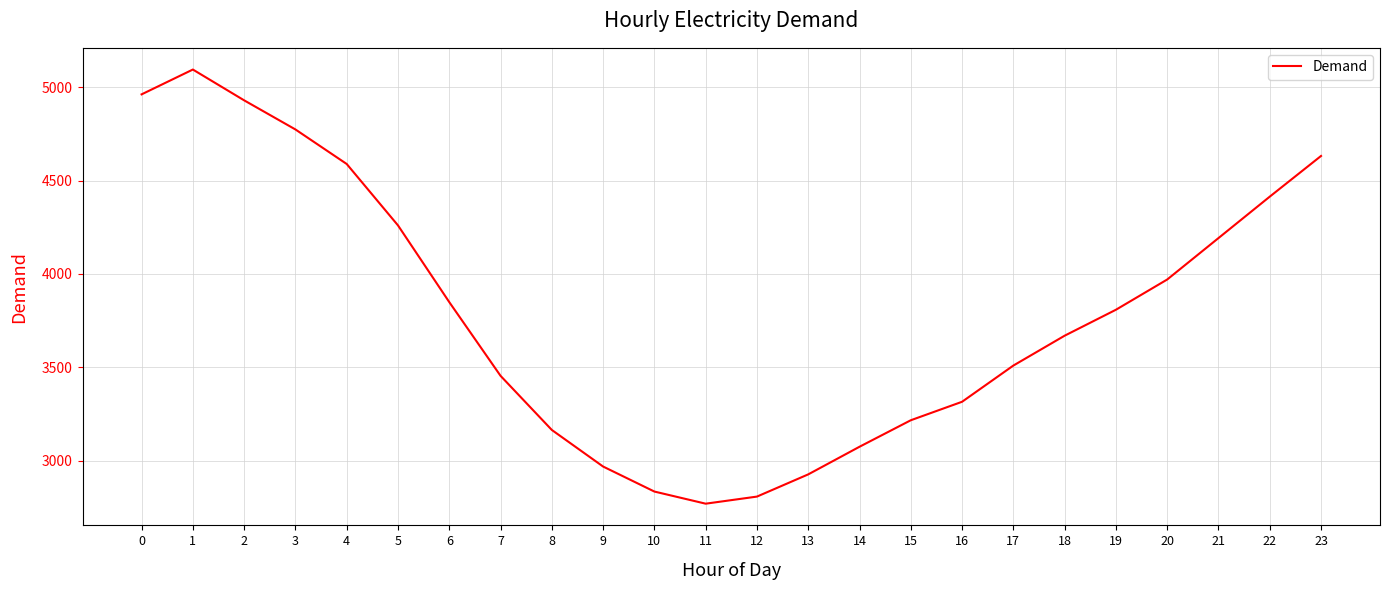

What is the maximum value shown in the chart?

5095